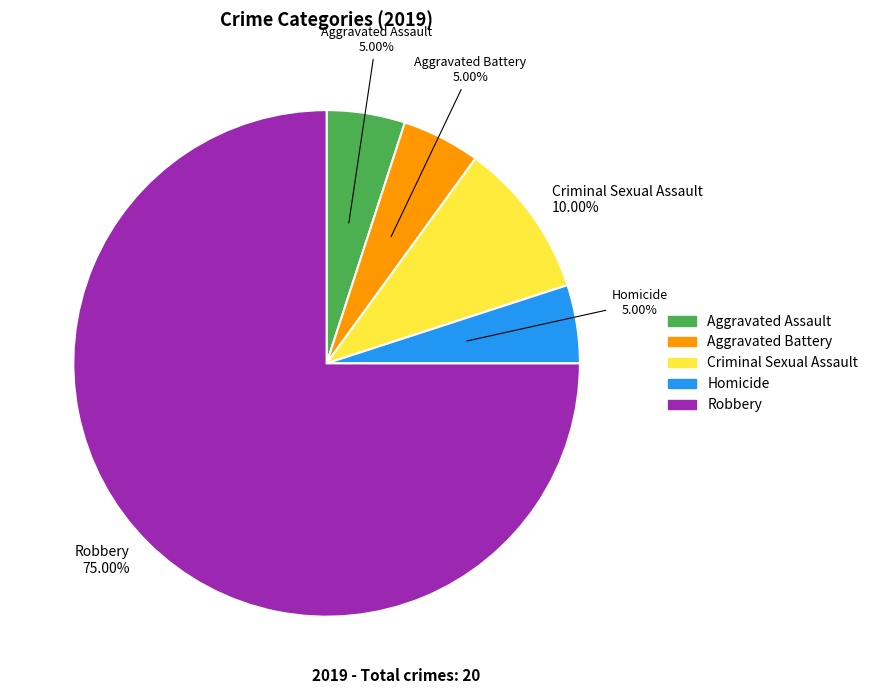

Does any single category account for the majority?

Yes